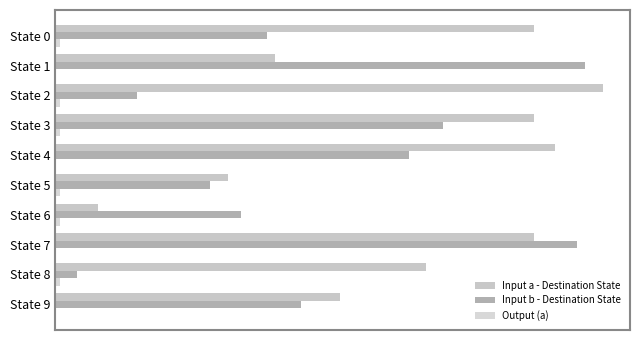

How many values in the Input a - Destination State series are below 111?

5